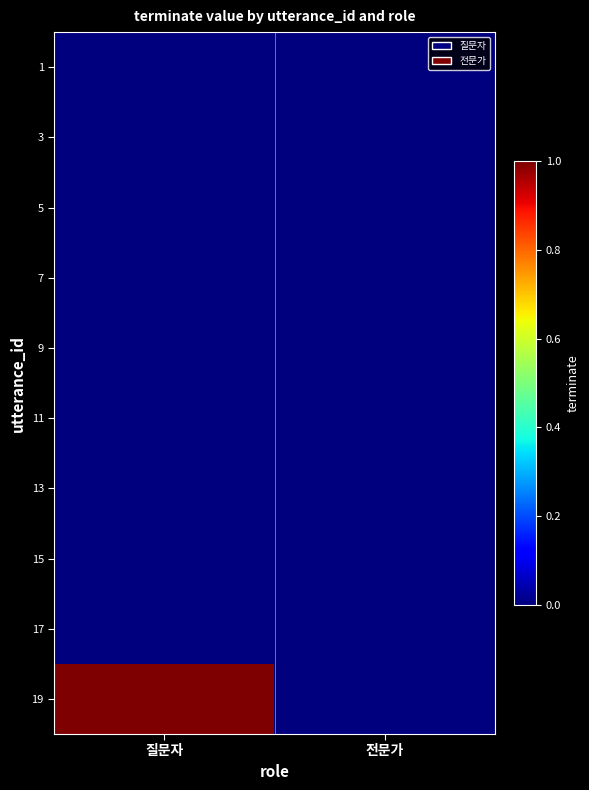

How many data points does each series have?

2